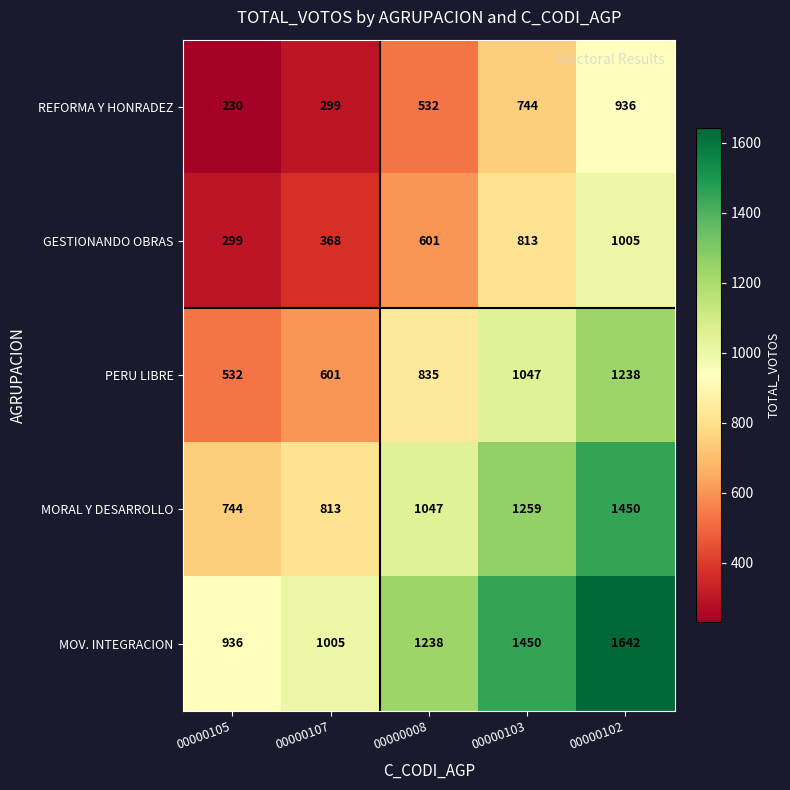

List the labels in order of PERU LIBRE value, largest first.

00000102, 00000103, 00000008, 00000107, 00000105